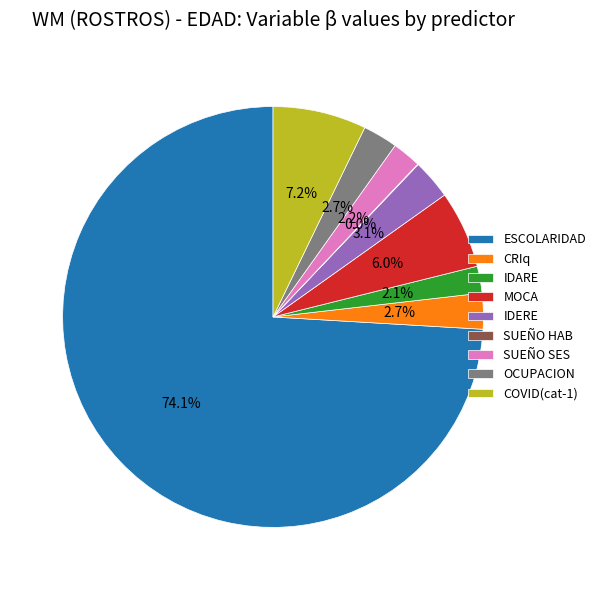

Is there any slice that represents more than half of the pie?

Yes